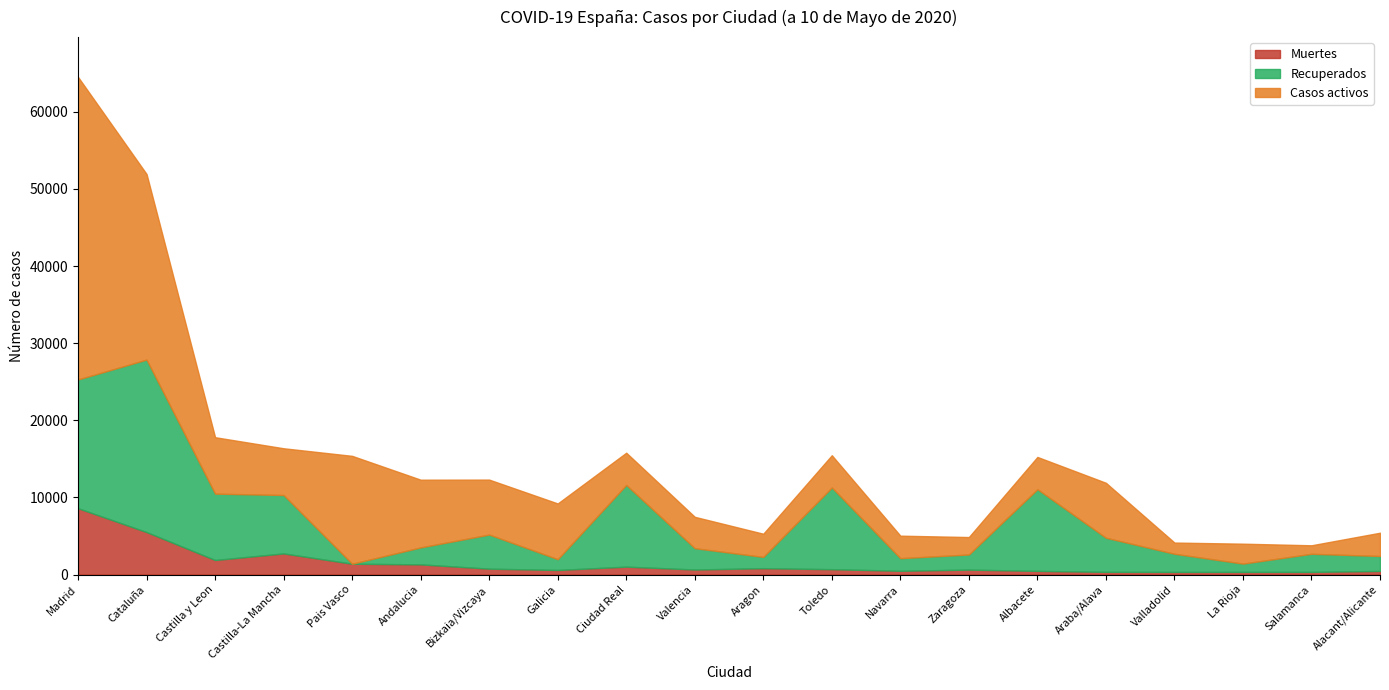

What is the minimum value for Casos activos?

1102